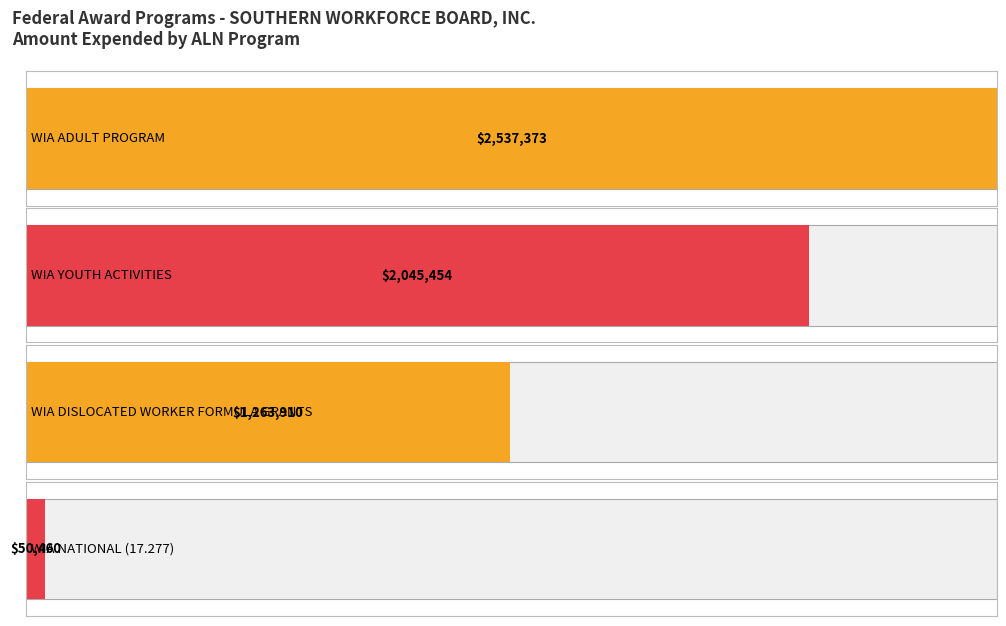

At which label does the data first exceed 2045454?

17.258
WIA ADULT